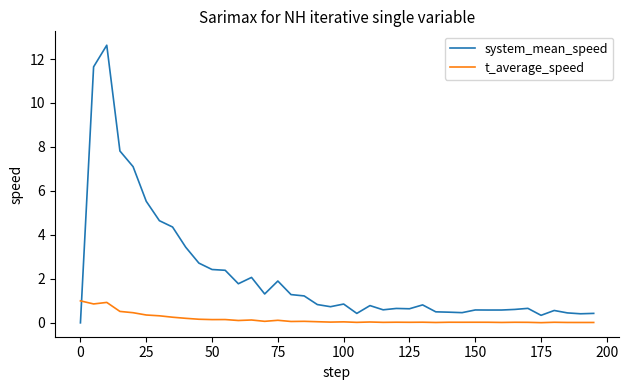

Which series ends up on top after the final intersection of system_mean_speed and t_average_speed?

system_mean_speed